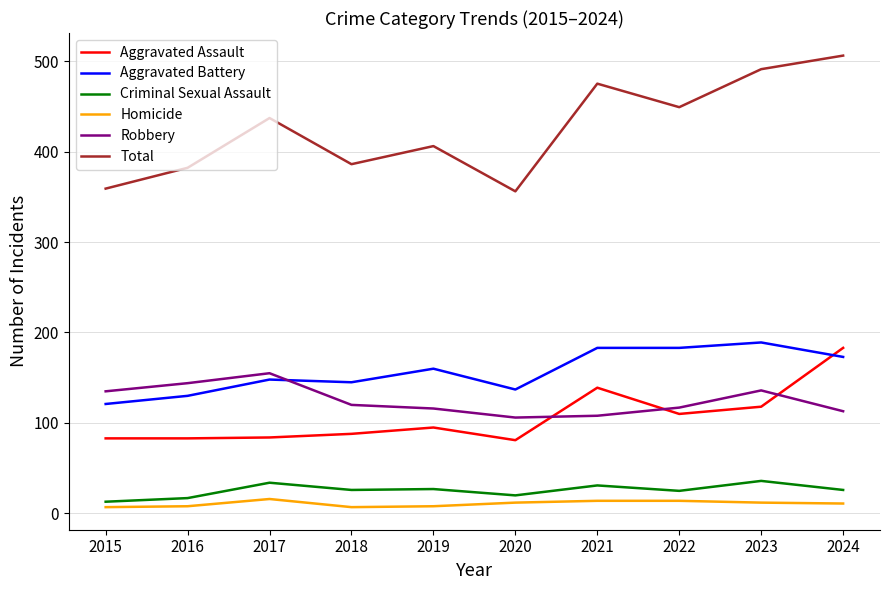

What is the difference between the second highest and minimum values in the Aggravated Battery series?

62